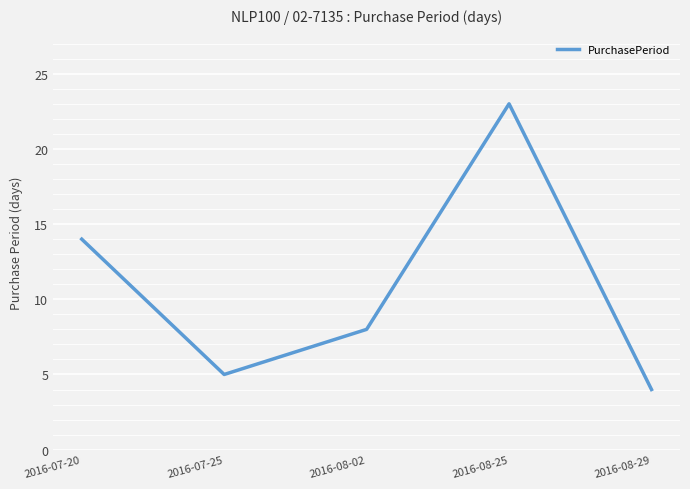

List the labels in order of value, largest first.

2016-08-25, 2016-07-20, 2016-08-02, 2016-07-25, 2016-08-29